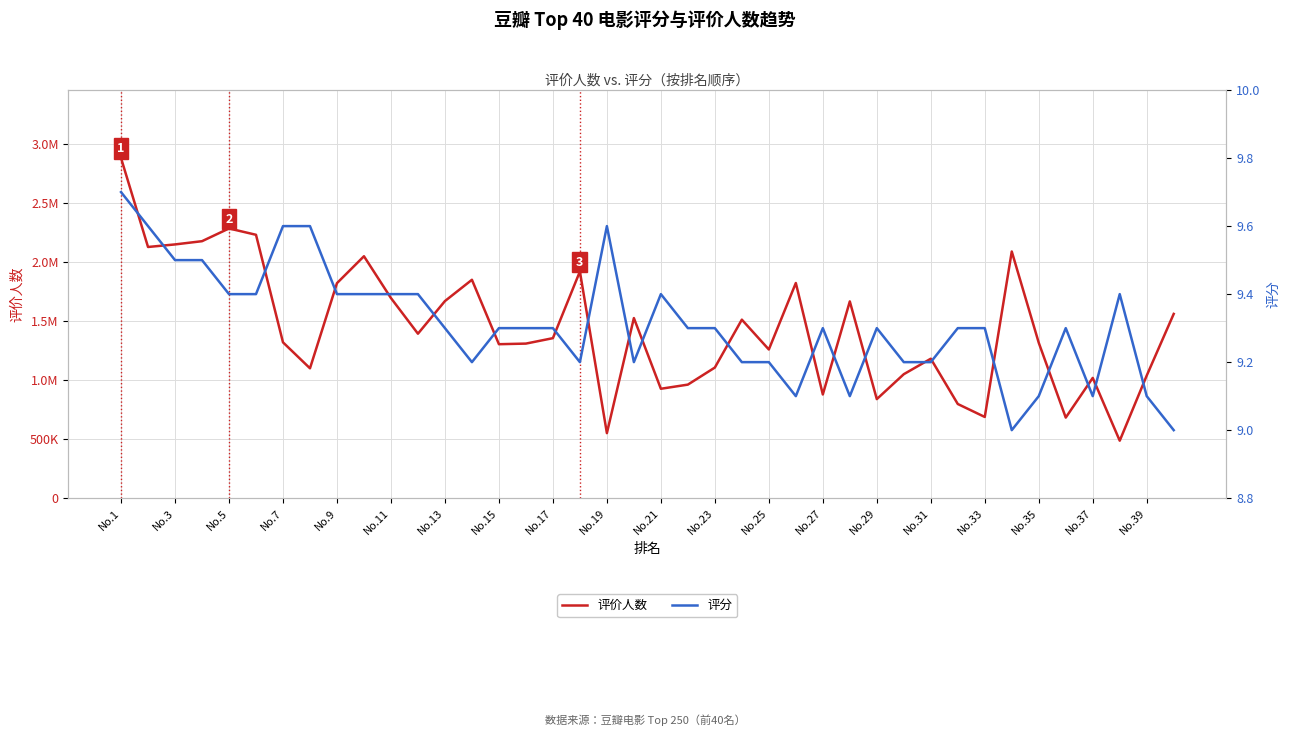

Is this an area chart (filled region under the line)?

No